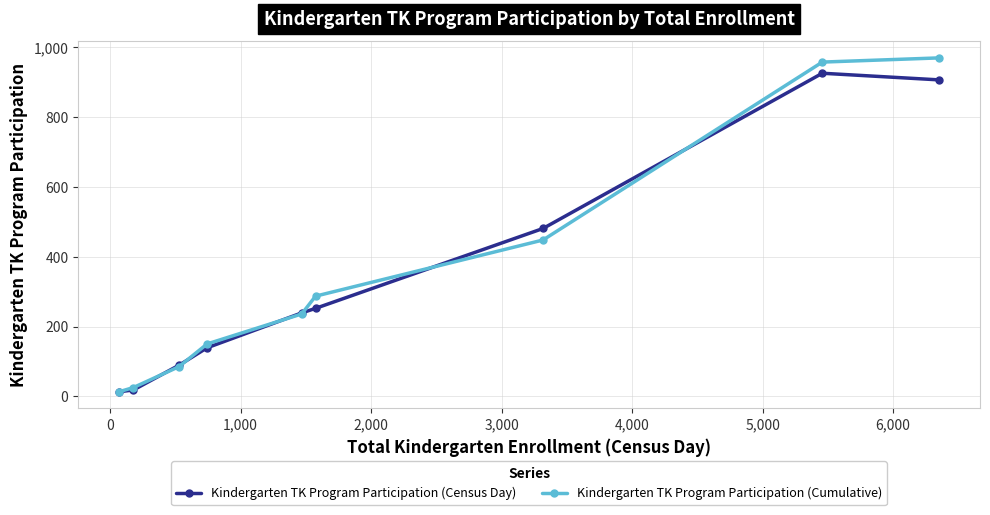

What is the lowest value of the Kindergarten TK Program Participation (Census Day) series?

13